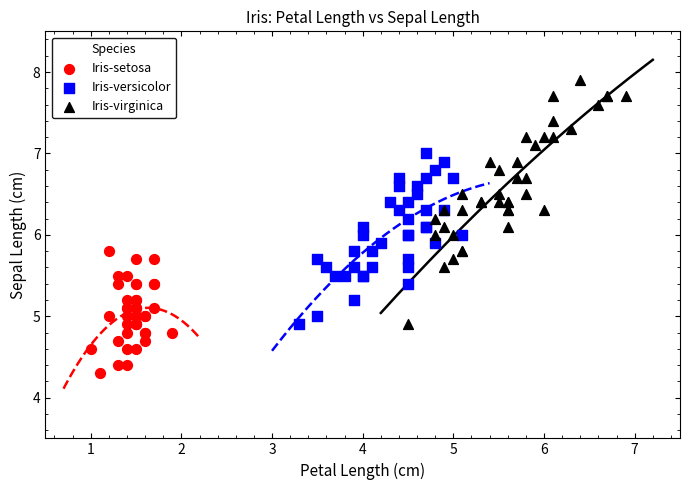

Which series has the widest spread of Y values?

Iris-virginica